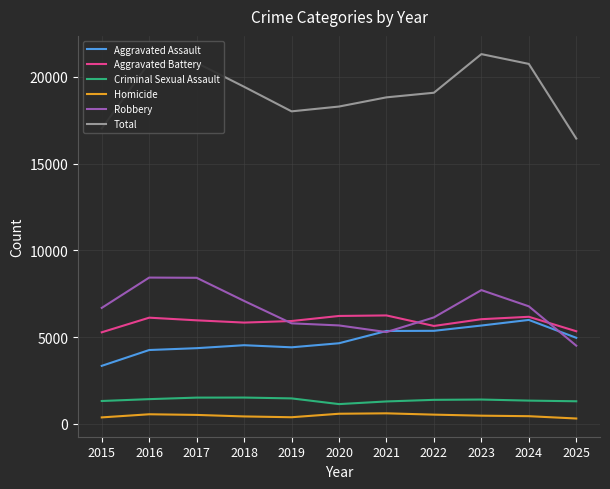

True or false: Aggravated Battery has a value of 6039 at 2023.

True